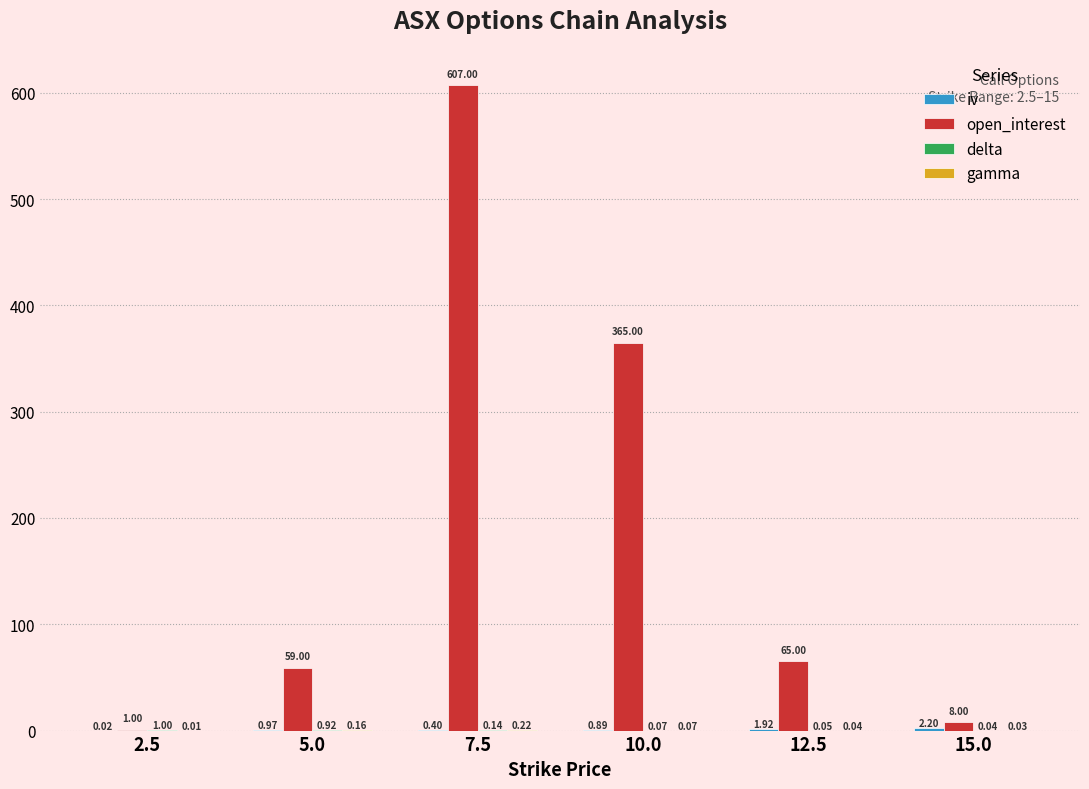

Does the chart contain stacked bars?

No